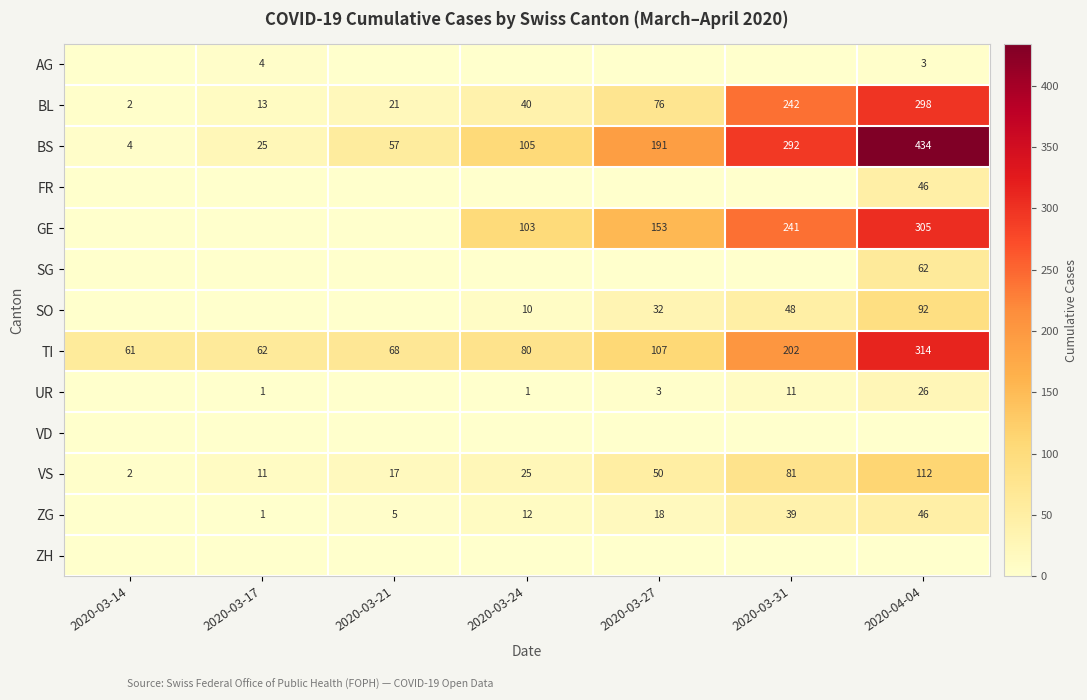

What is the total value across all series at 2020-03-14?

69